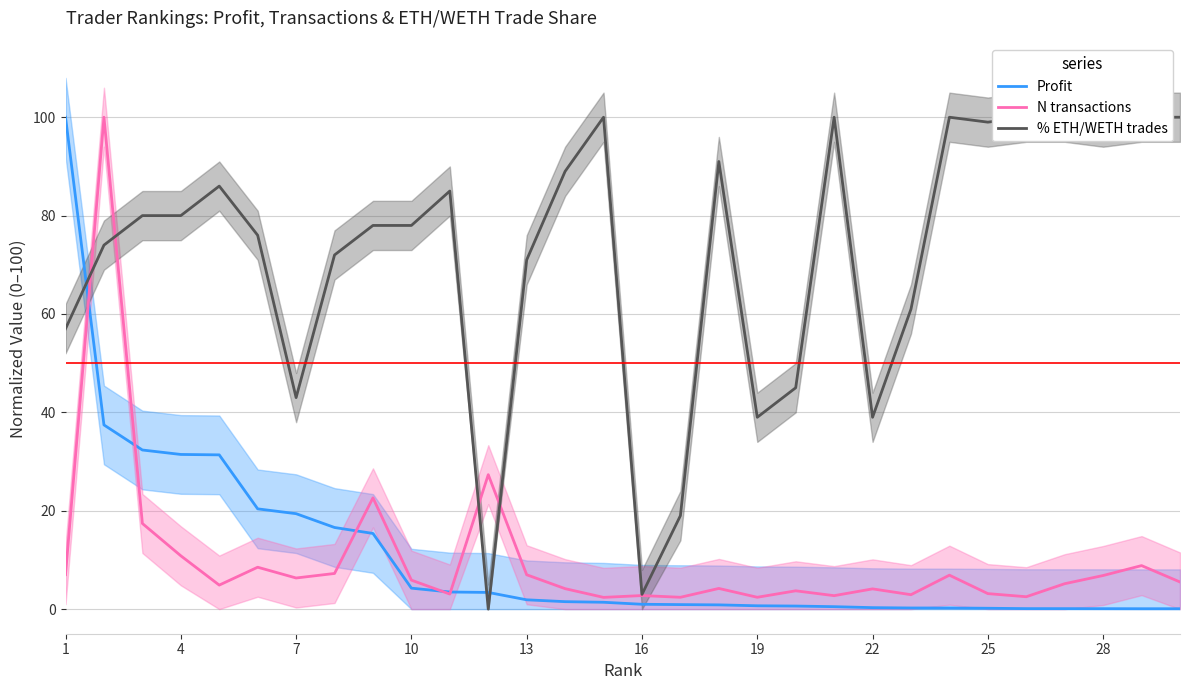

Is it true that N transactions equals 4.1 at 22?

True